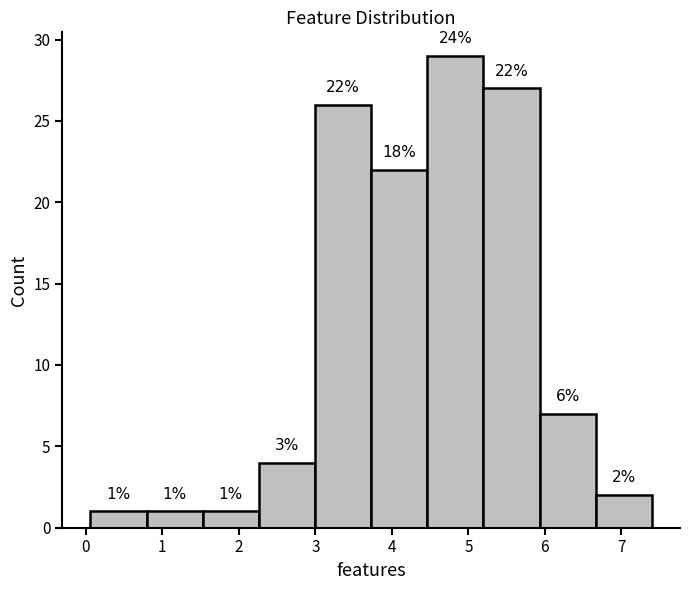

Which range on the x-axis has the tallest bar?

4.5 to 5.2